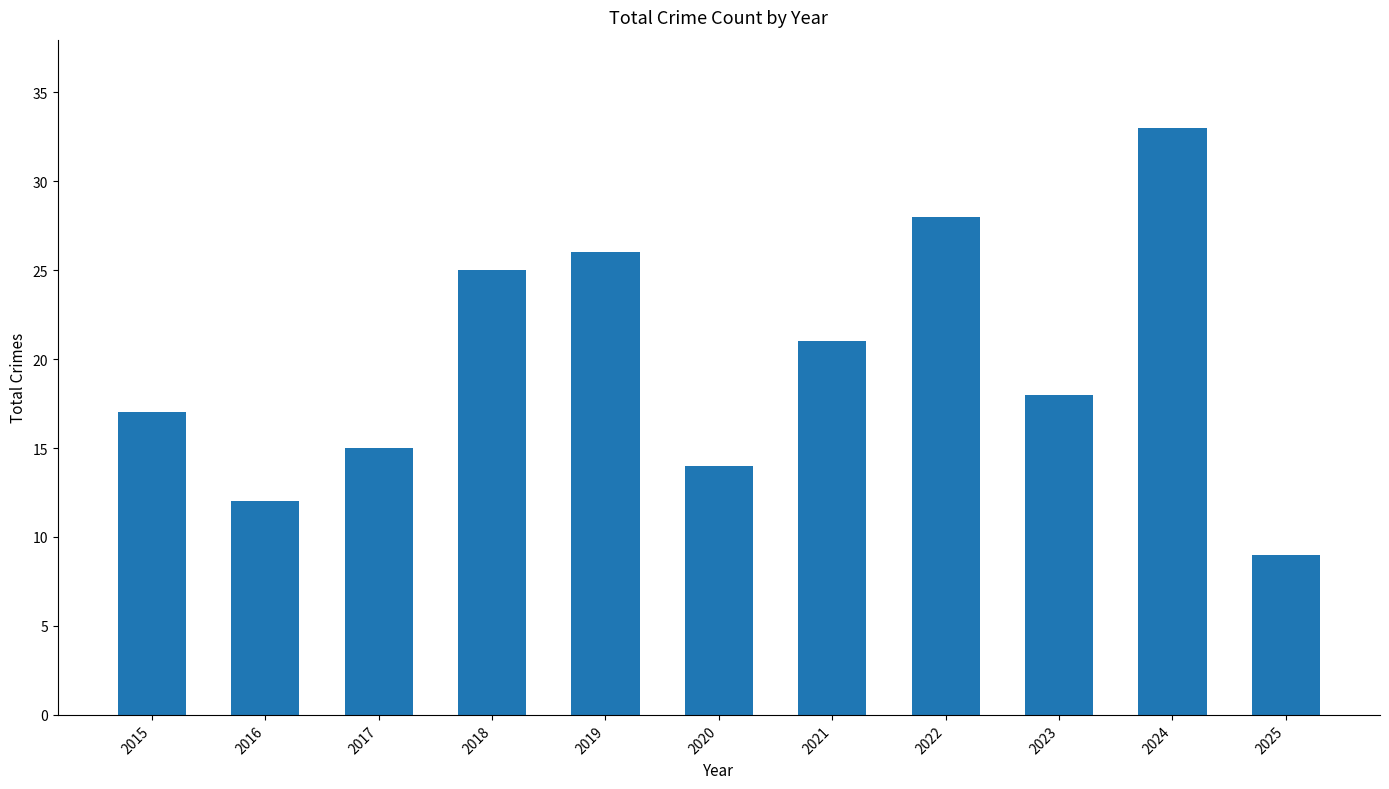

True or false: the data shows 15 at 2018.

False